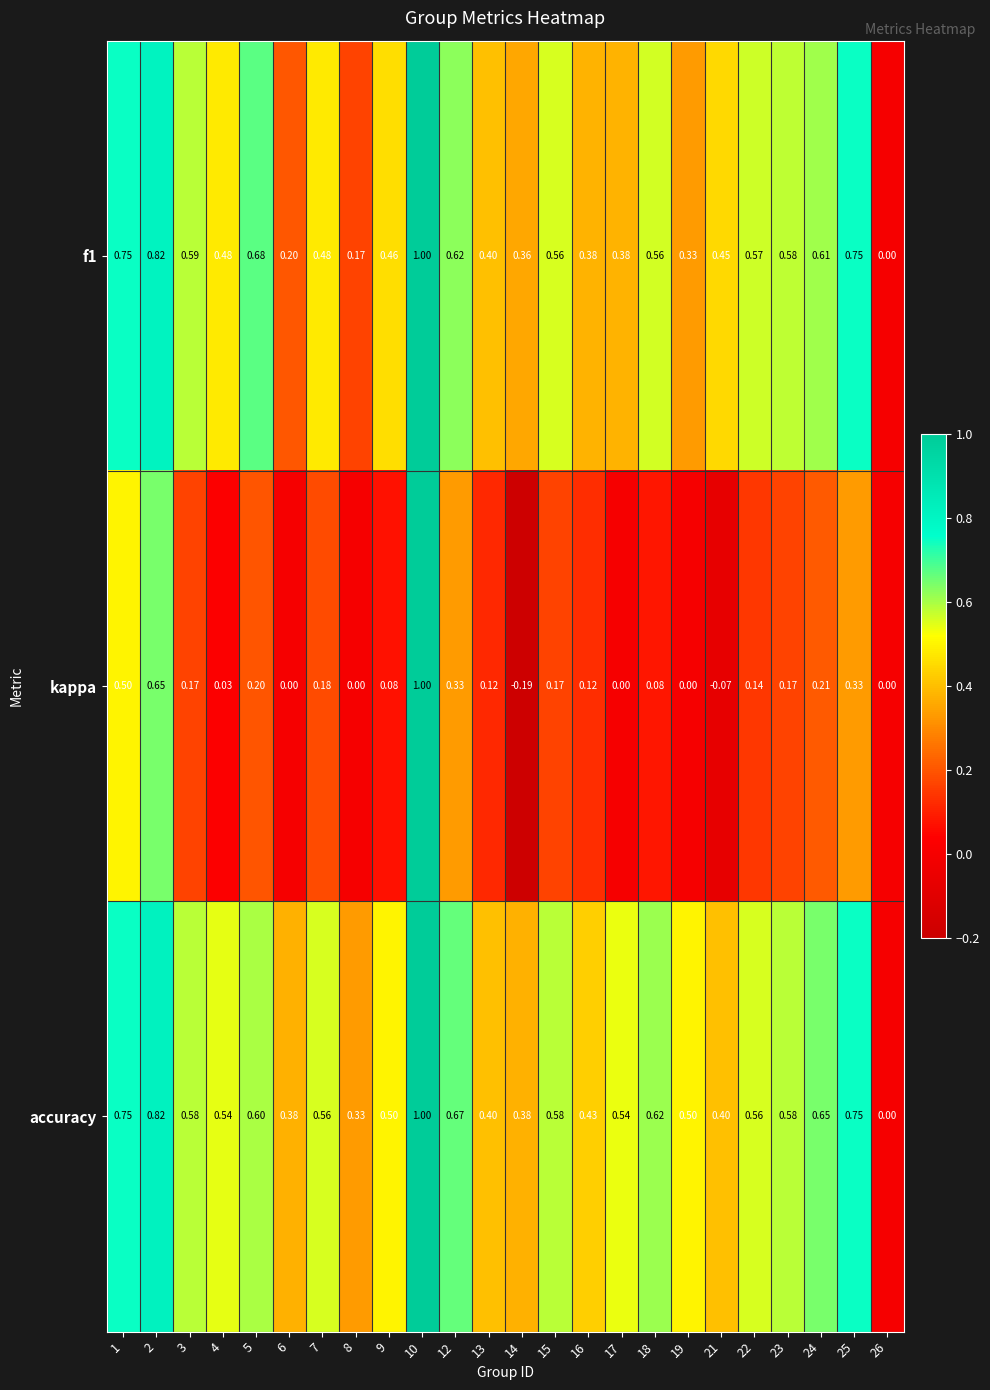

Which series changed the most between 2 and 6?

kappa